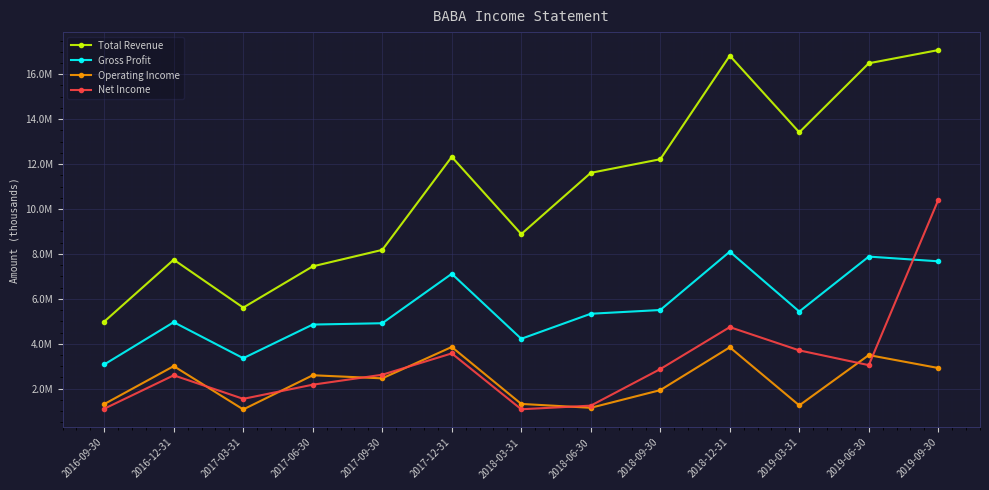

What is the average value of the Total Revenue series?

10985662